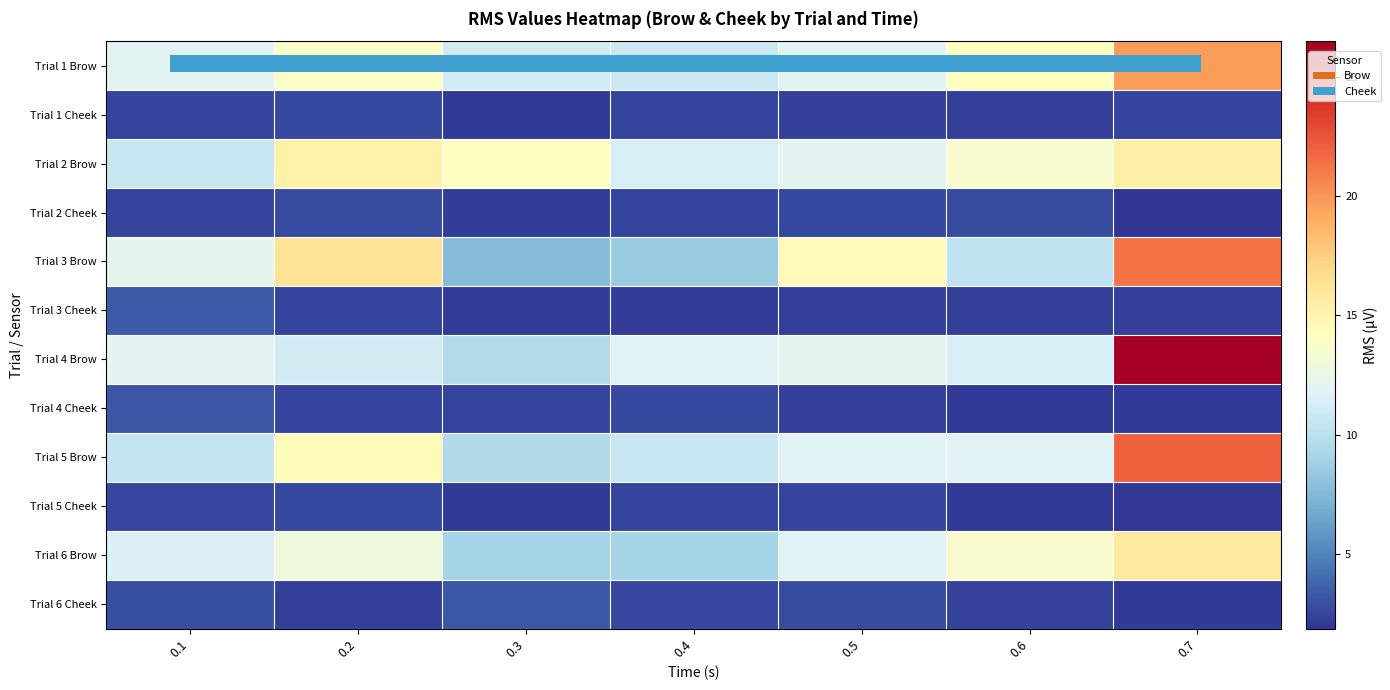

What is the sum of all Trial 4 Cheek values?

17.4